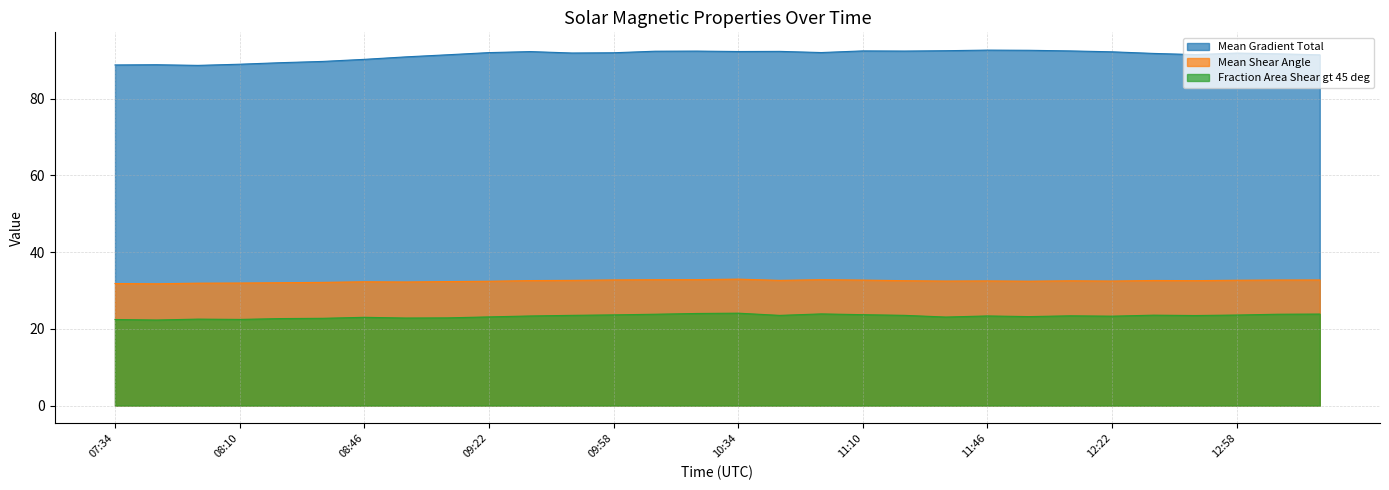

What is the difference between the highest and lowest values at 08:10?

66.6